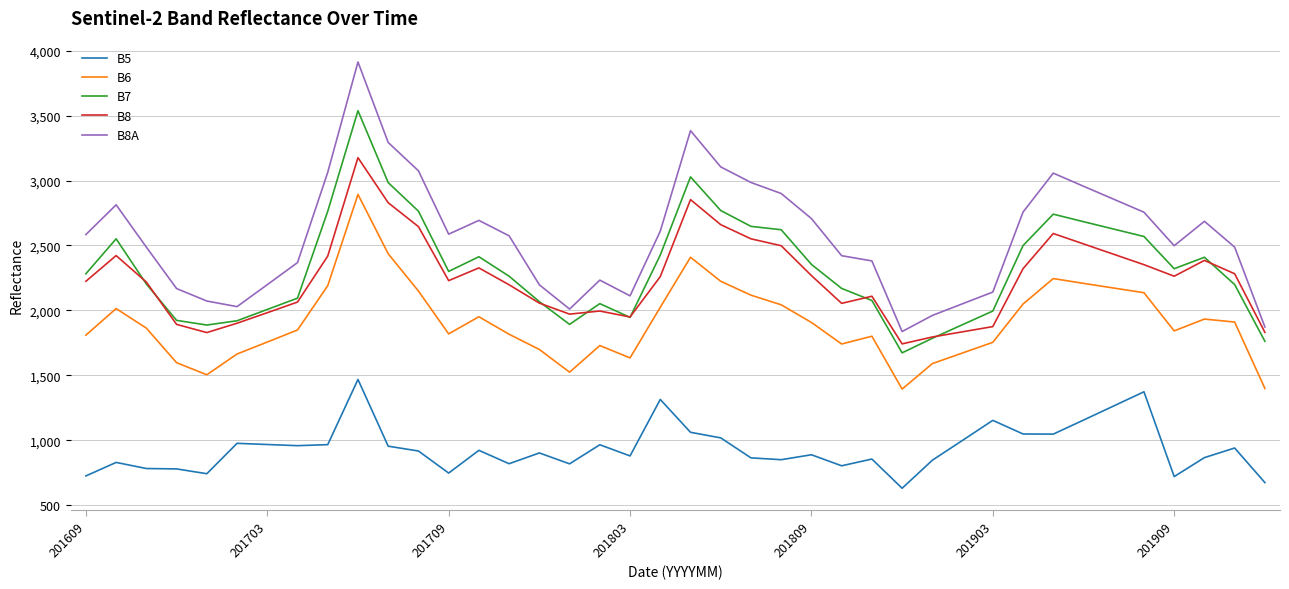

Rank the series by their maximum value, from lowest to highest.

B5, B6, B8, B7, B8A